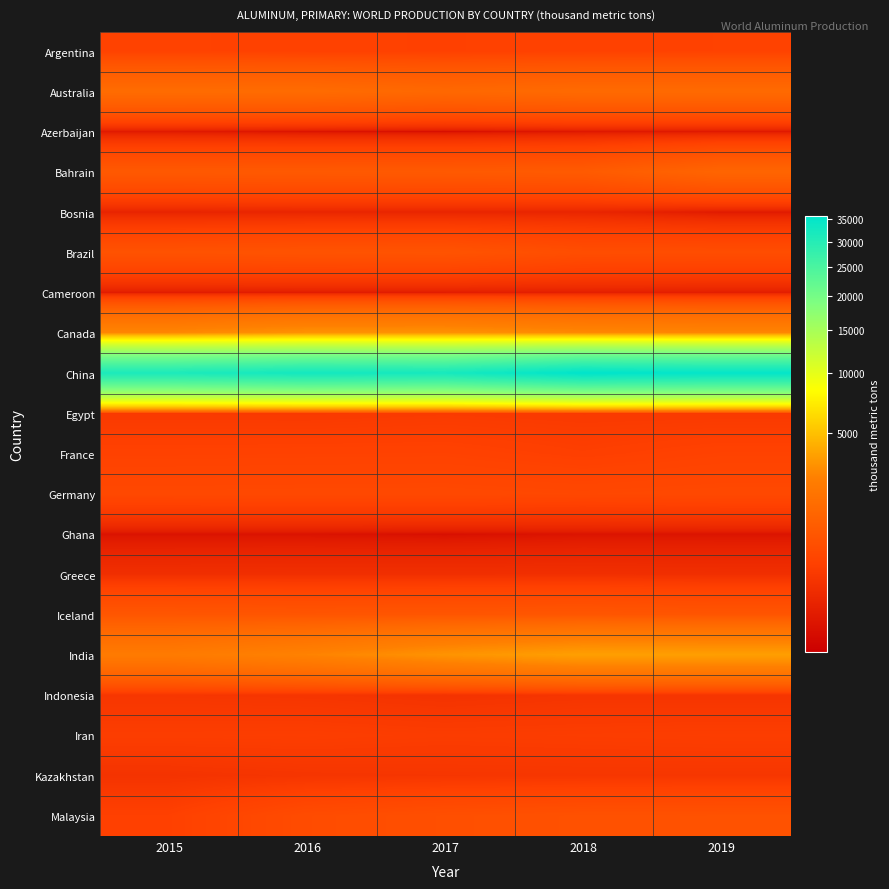

What is the total value across all series at 2018?

50213